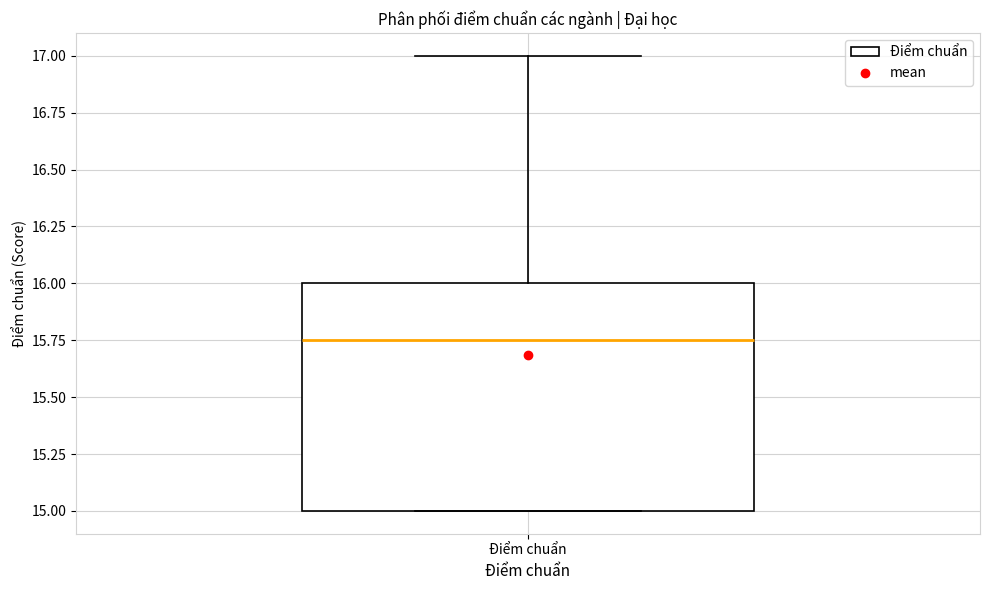

Transcribe this box plot: give where the median line is, the range the box spans, and where the two whiskers end, as read against the y-axis. The values are not printed on the chart, so give them approximately, as read against the axis.

median 15.75, box 15.00 to 16.00, whiskers 15.00 to 17.00